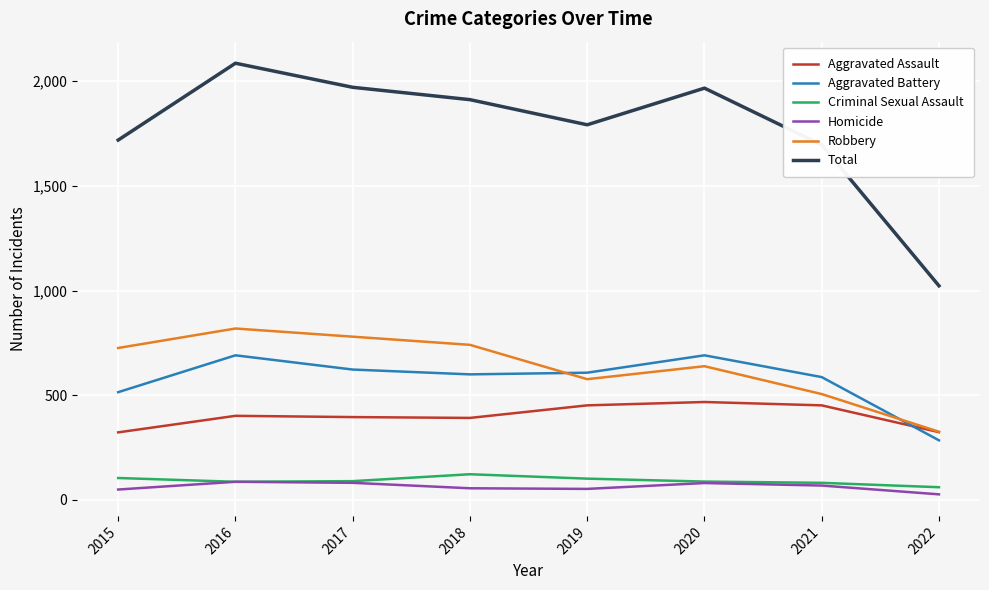

True or false: Aggravated Assault and Total cross at least once.

False